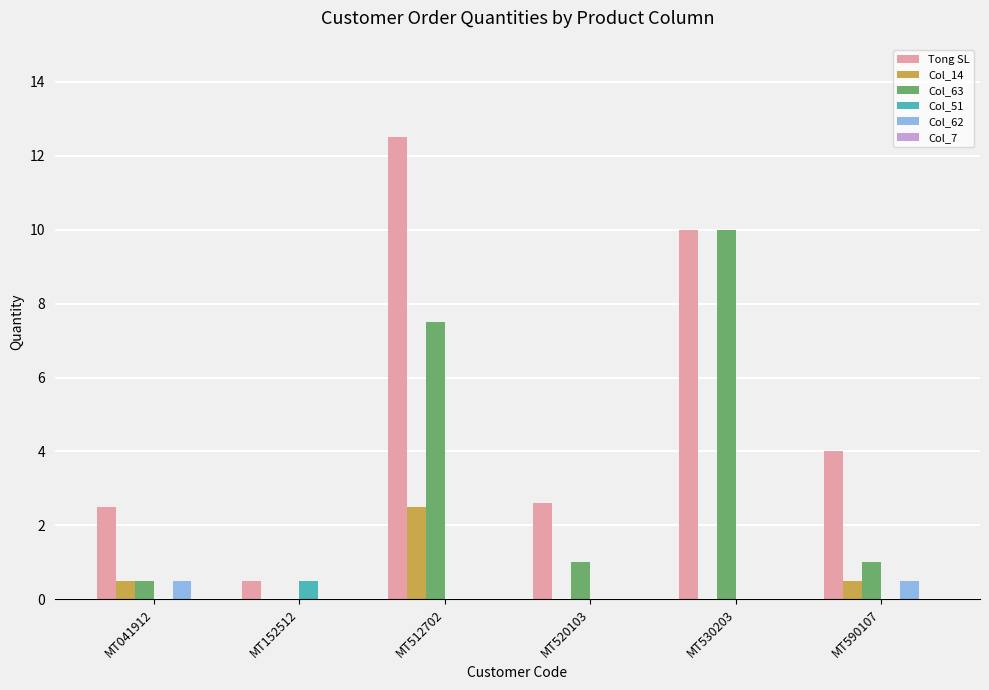

How many categories are shown in the chart?

6